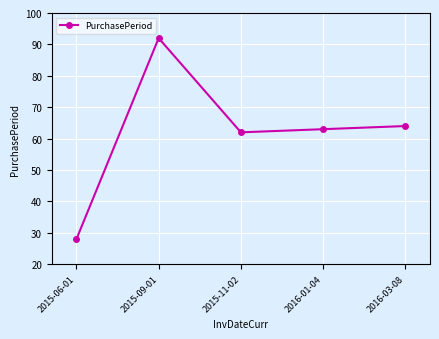

What is the sum of the values at 2016-03-08 and 2015-09-01?

156